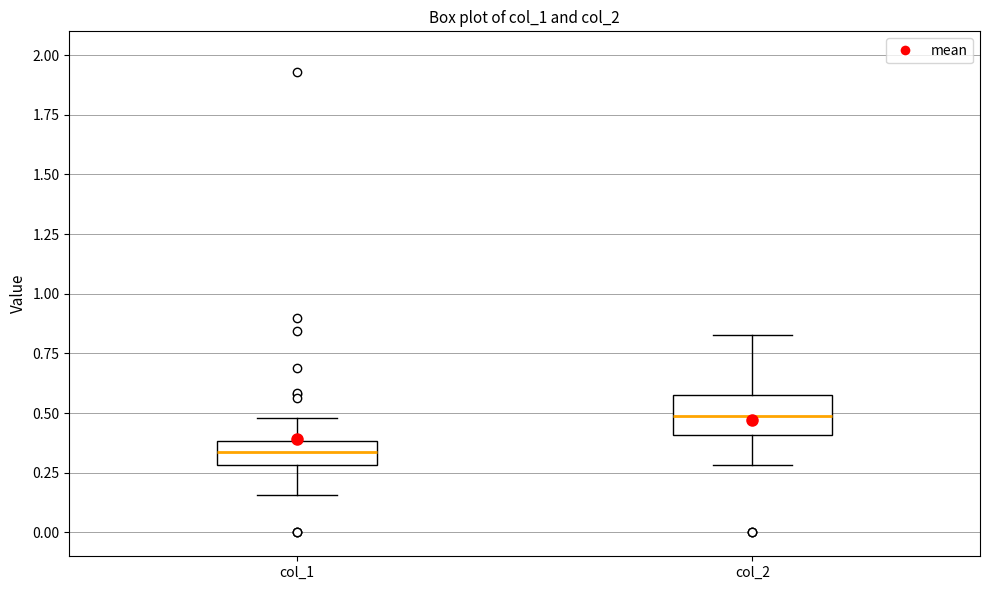

Where is the upper edge of the box for col_1 on the y-axis? The values are not printed on the chart, so give them approximately, as read against the axis.

0.40